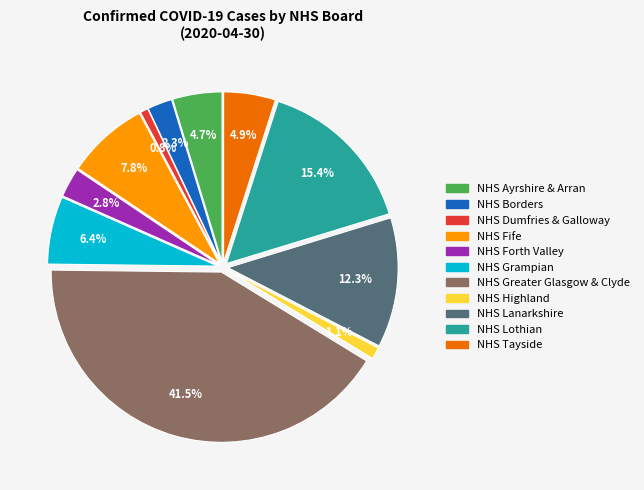

What percentage is the NHS Dumfries & Galloway slice, to the nearest percent?

1%